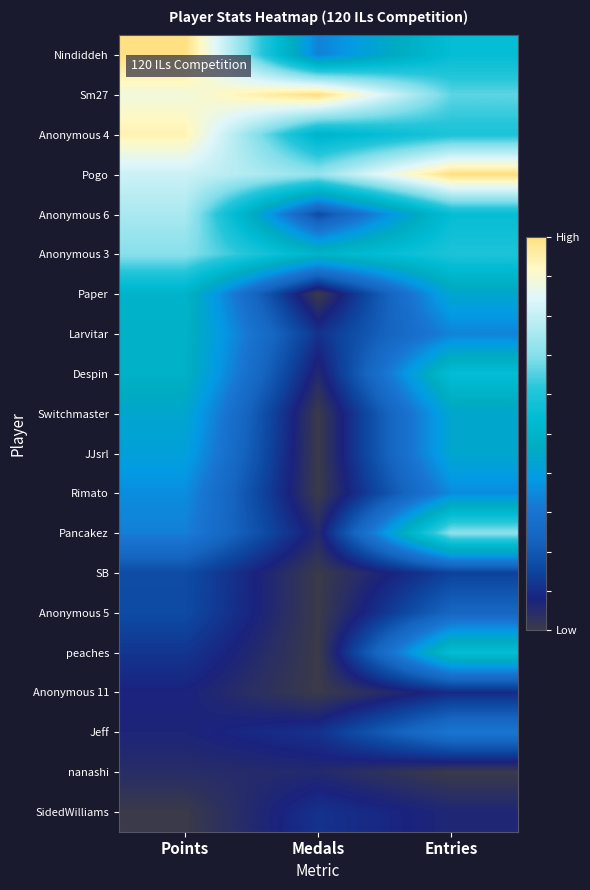

At Medals, list the series in order from largest to smallest.

Sm27, Pogo, Anonymous 4, Anonymous 3, Nindiddeh, Anonymous 6, Larvitar, Jeff, SidedWilliams, Despin, Pancakez, nanashi, Paper, Switchmaster, JJsrl, Rimato, SB, Anonymous 5, peaches, Anonymous 11